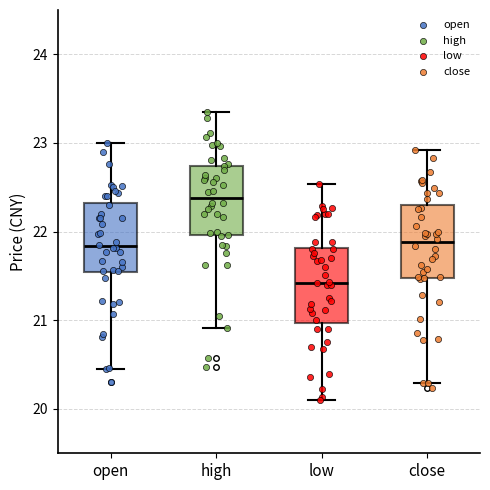

Reading left to right, read every box against the y-axis: the position of its median line, the range the box covers, and the ends of its whiskers. The values are not printed on the chart, so give them approximately, as read against the axis.

open: median 21.8, box 21.5 to 22.3, whiskers 20.5 to 23.0
high: median 22.4, box 22.0 to 22.7, whiskers 20.9 to 23.4
low: median 21.4, box 21.0 to 21.8, whiskers 20.1 to 22.5
close: median 21.9, box 21.5 to 22.3, whiskers 20.3 to 22.9